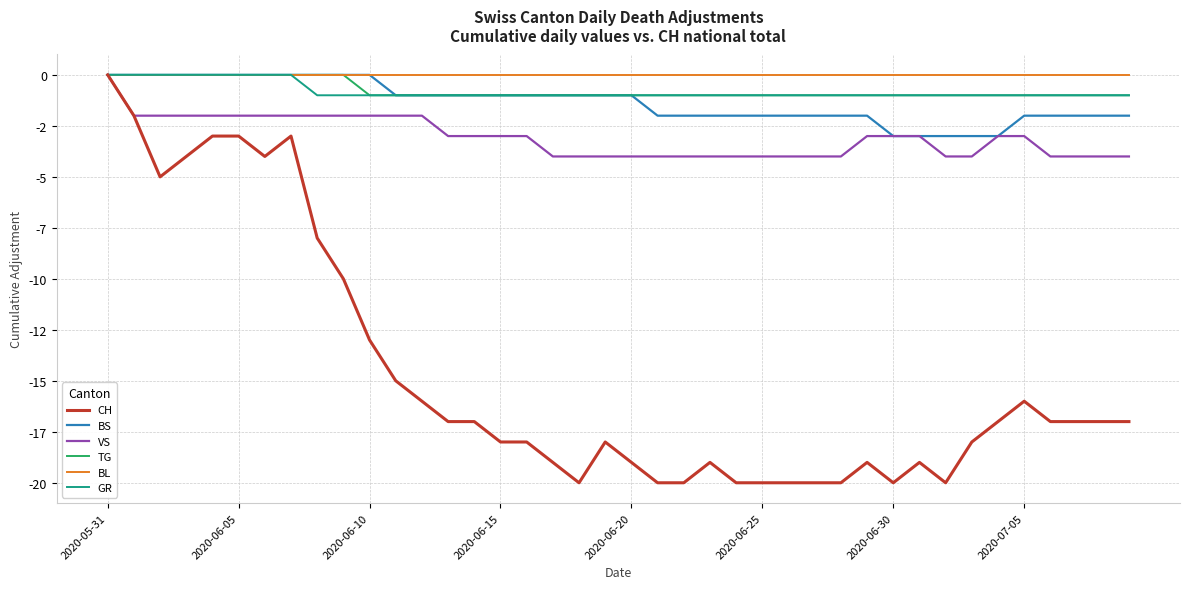

Does the chart have visible grid lines?

Yes